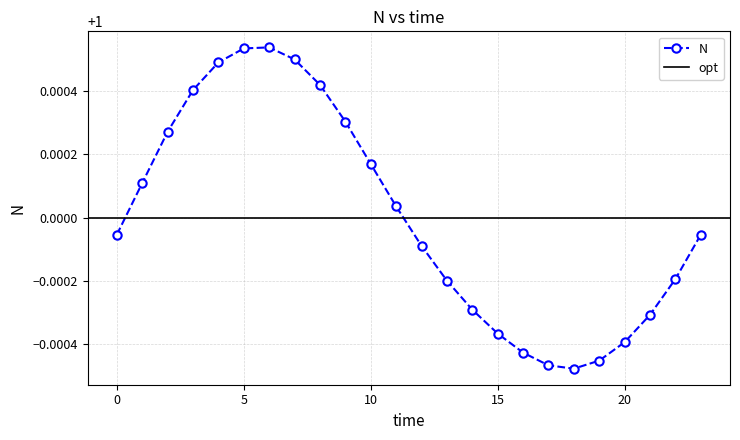

Reading left to right, what are all the values shown in this chart?

1.0	1.0	1.0	1.0	1.0	1.0	1.0	1.0	1.0	1.0	1.0	1.0	1.0	1.0	1.0	1.0	1.0	1.0	1.0	1.0	1.0	1.0	1.0	1.0